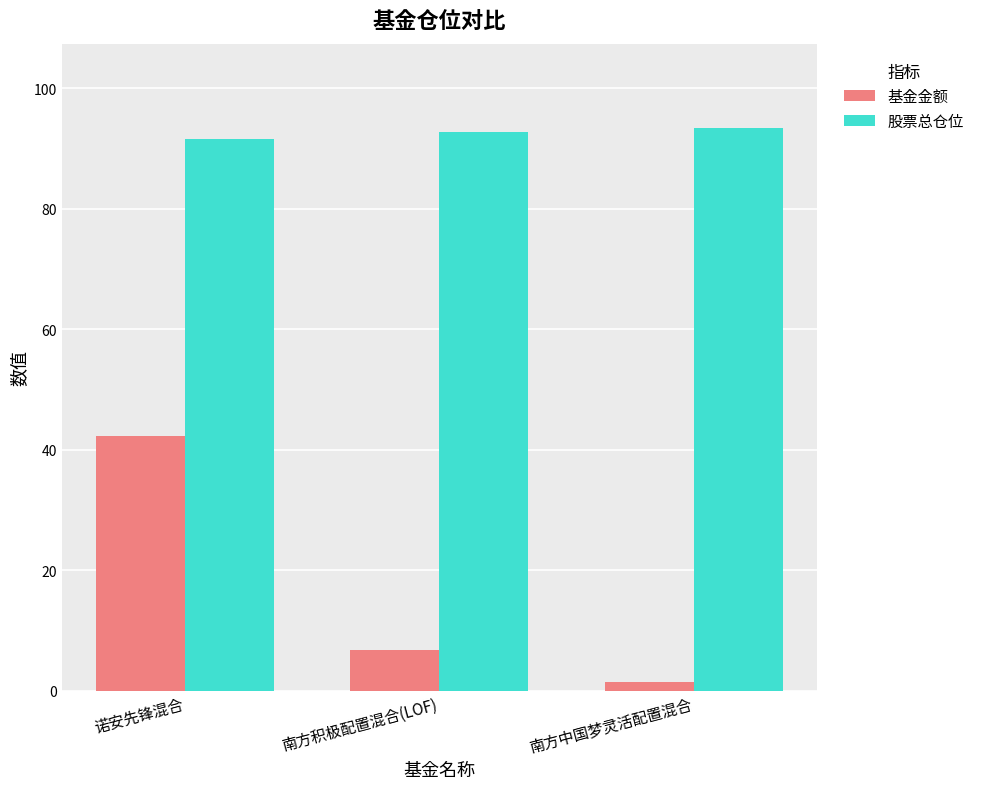

Are the bars horizontal?

No